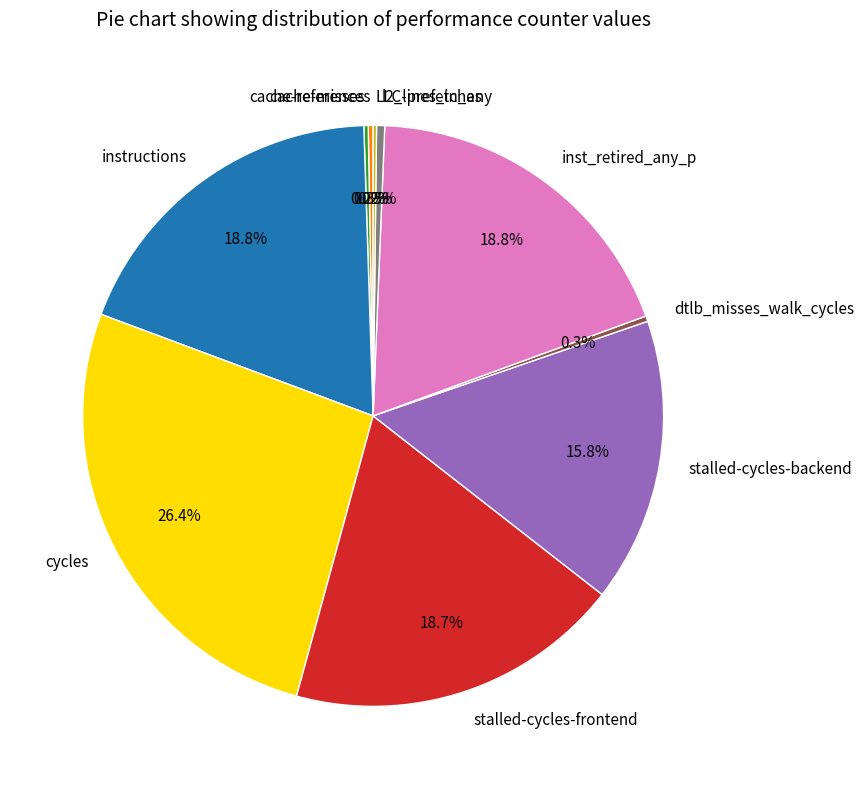

Between stalled-cycles-backend and stalled-cycles-frontend, which is larger?

stalled-cycles-frontend